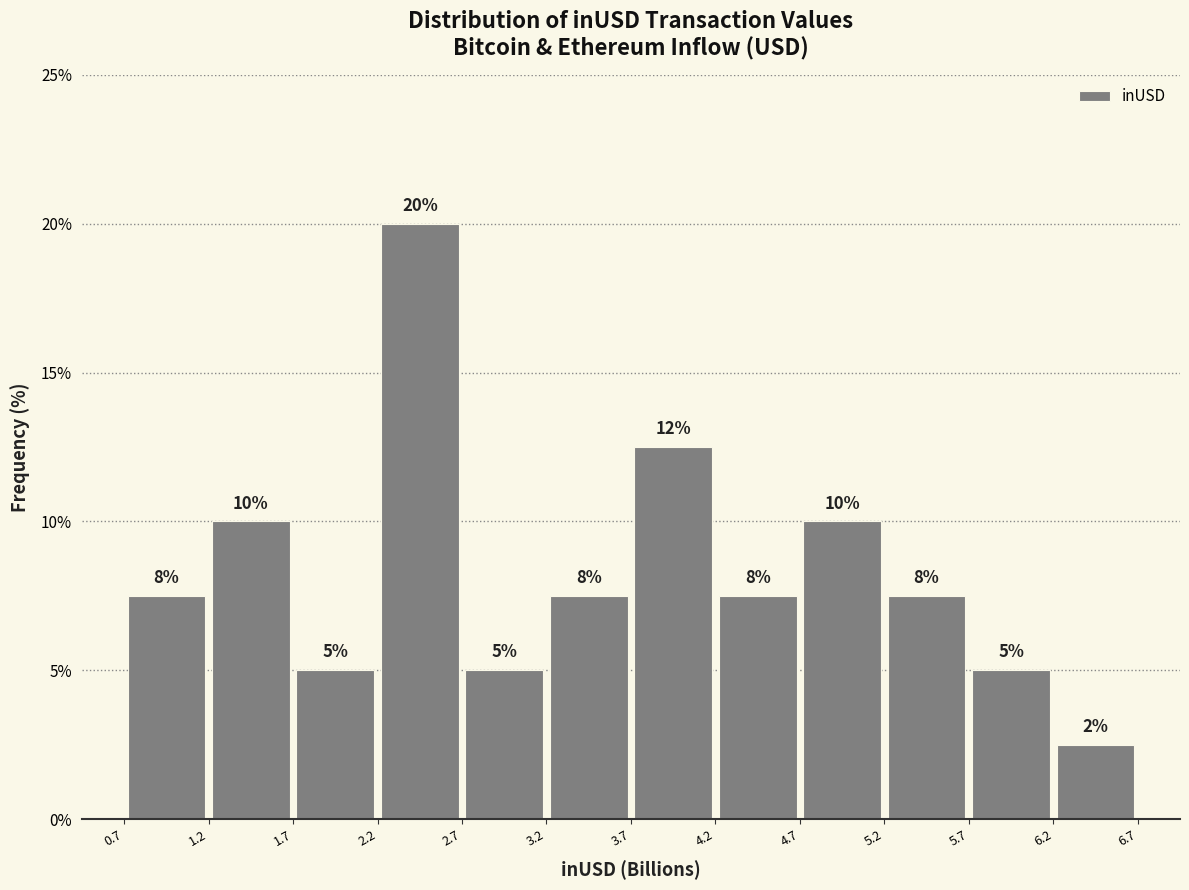

Which range on the x-axis has the tallest bar?

2.2 to 2.7